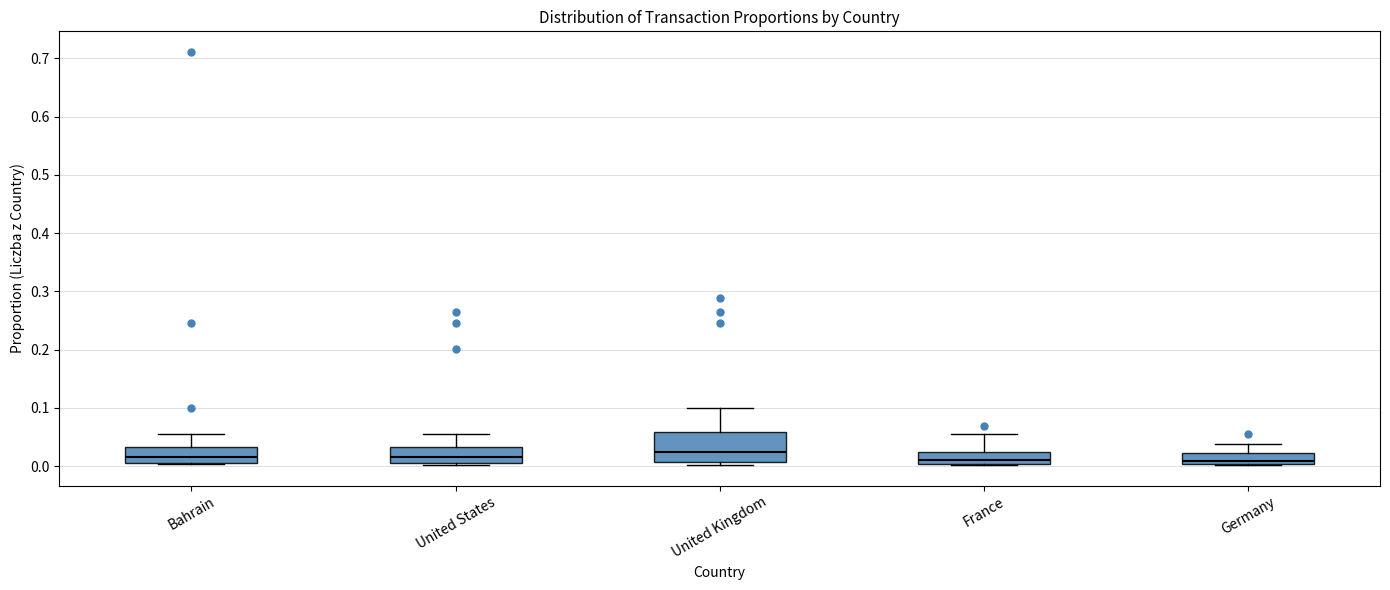

Comparing the boxes themselves (not the whiskers), which one is the tallest?

United Kingdom